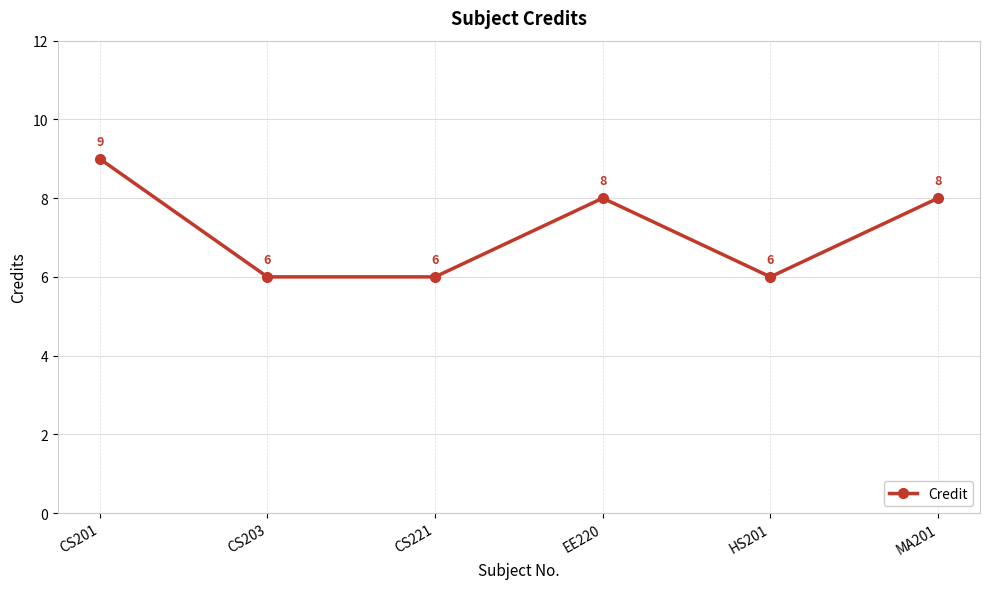

Reading left to right, list all the values displayed in this chart.

CS201=9	CS203=6	CS221=6	EE220=8	HS201=6	MA201=8